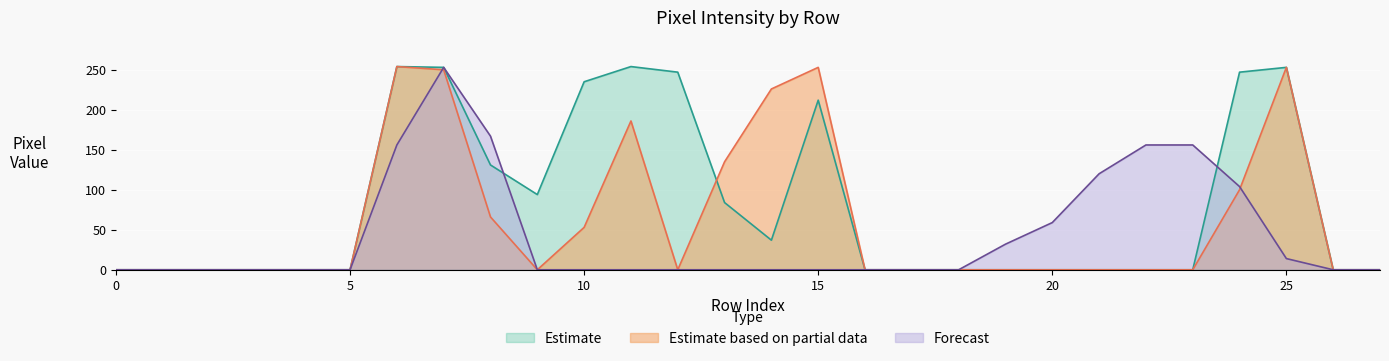

Which series changed the most between 5 and 15?

Estimate based on partial data